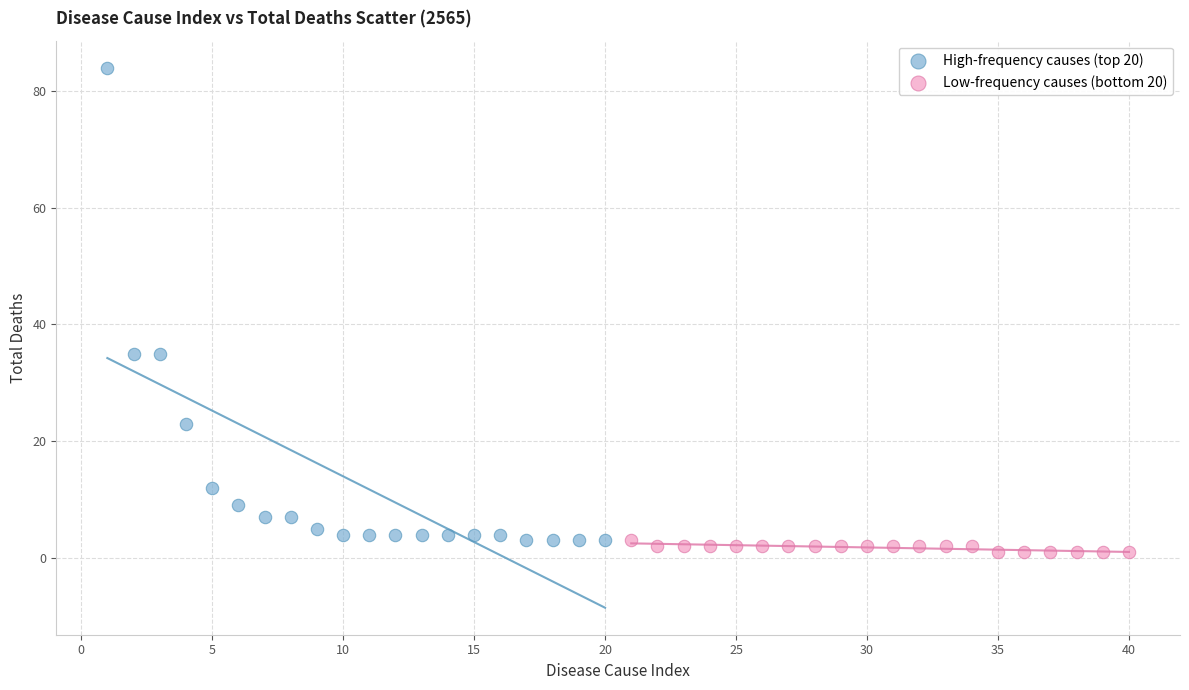

Which series has the largest Y range (max minus min)?

High-frequency causes (top 20)